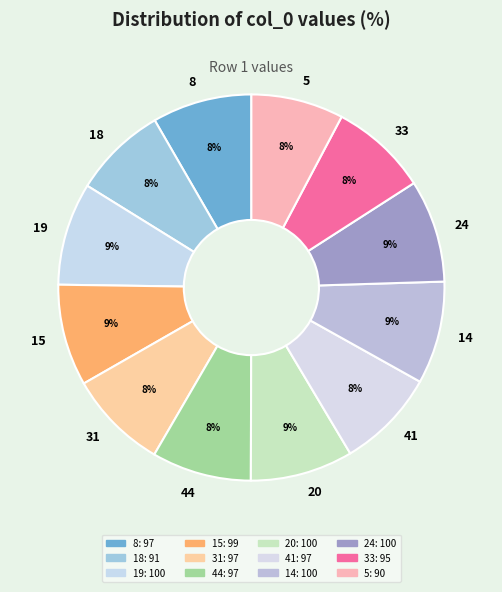

Approximately how many times larger is the value at 8 compared to 33?

1.0